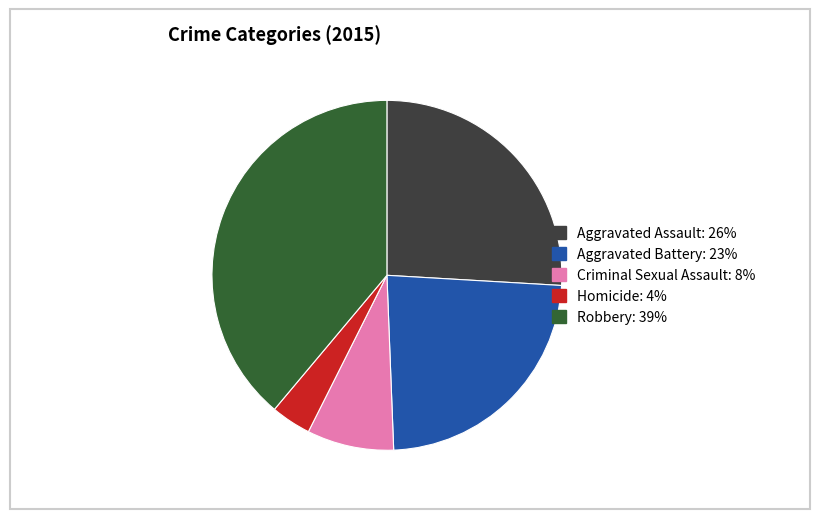

What is the largest slice in the pie chart?

Robbery